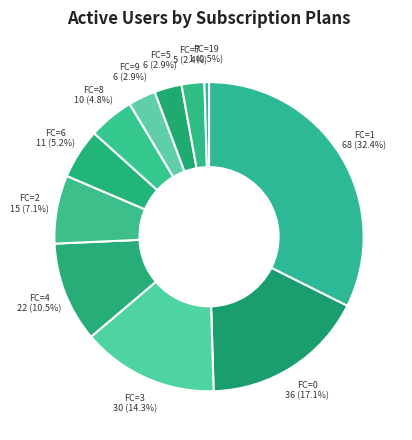

How many slices are in this pie chart?

11